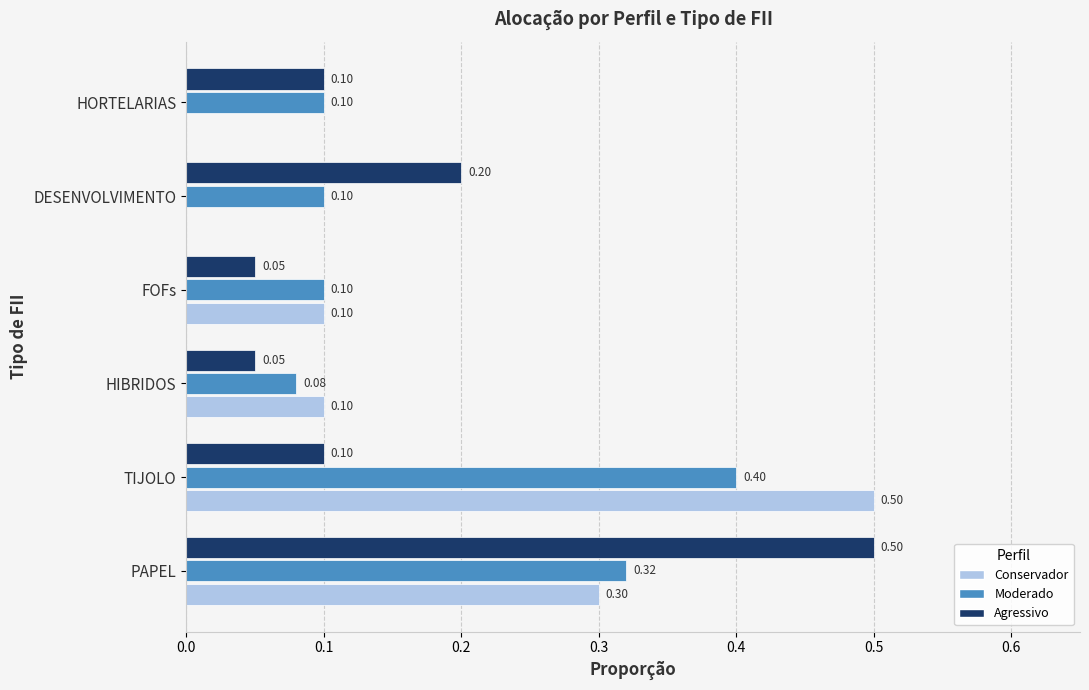

What is the total value across all series at PAPEL?

1.1